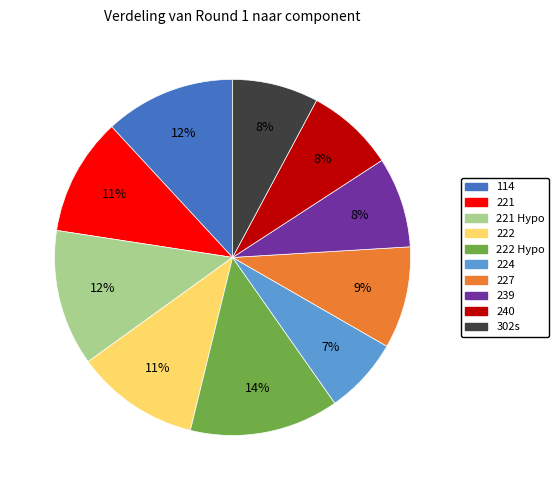

To the nearest percent, what is the average slice percentage?

10%